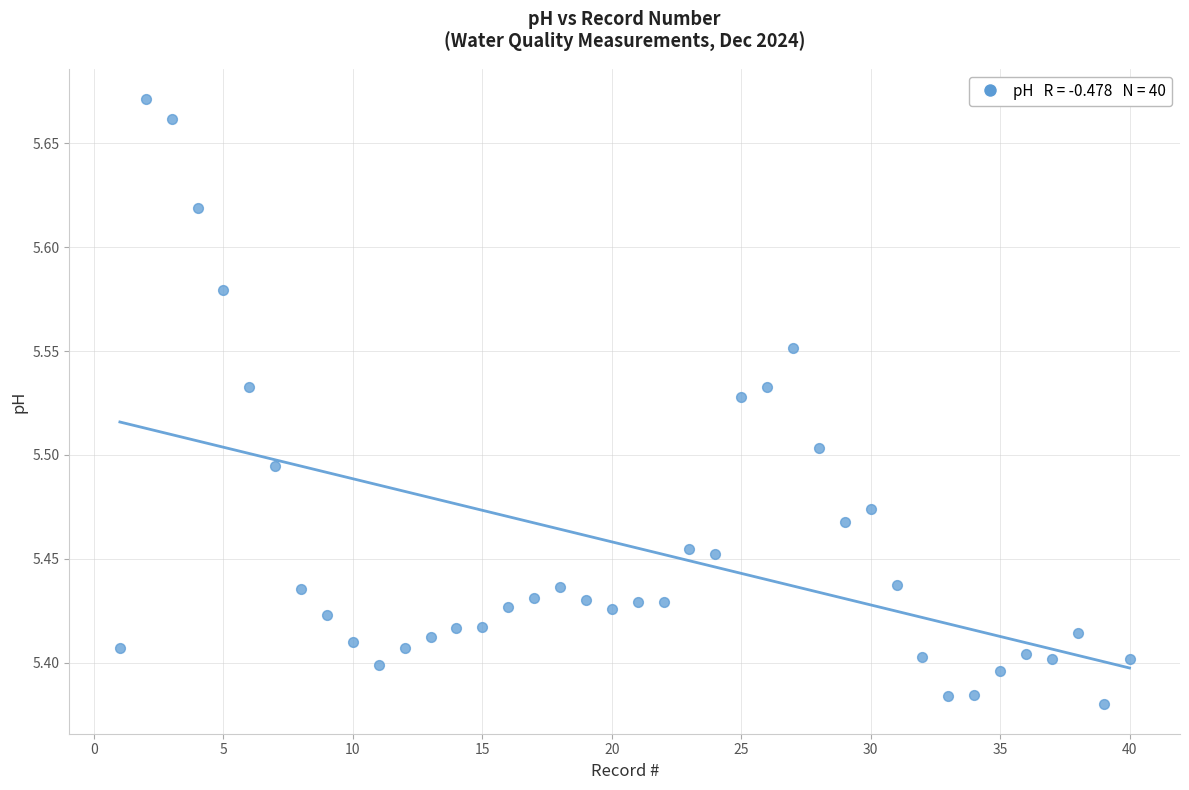

What is the range of Y values (max minus min)?

0.3